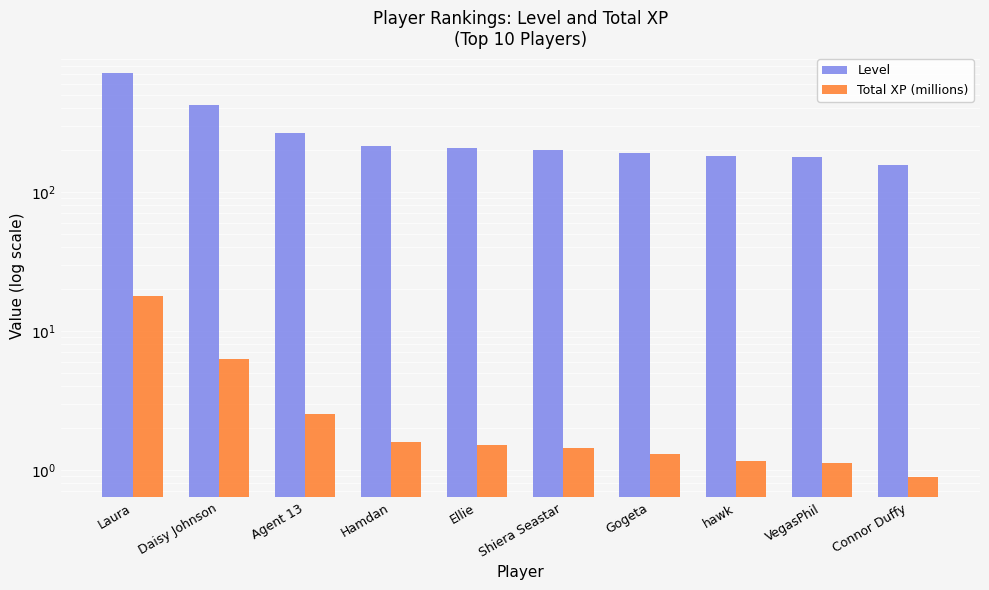

What position from the left is Gogeta?

7